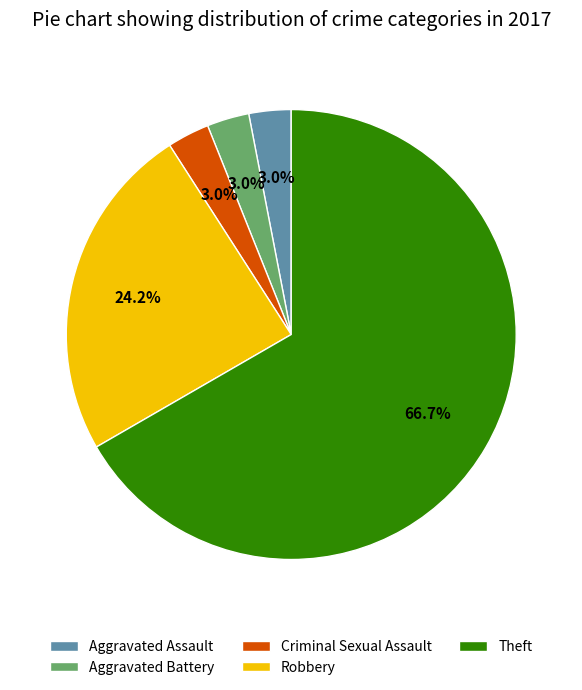

The Theft slice represents 67% of the pie. True or false?

True